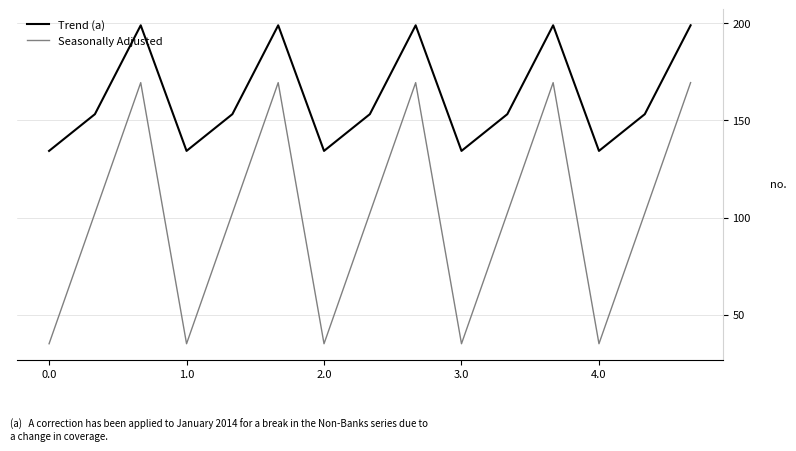

What is the highest value of the Seasonally Adjusted series?

169.5